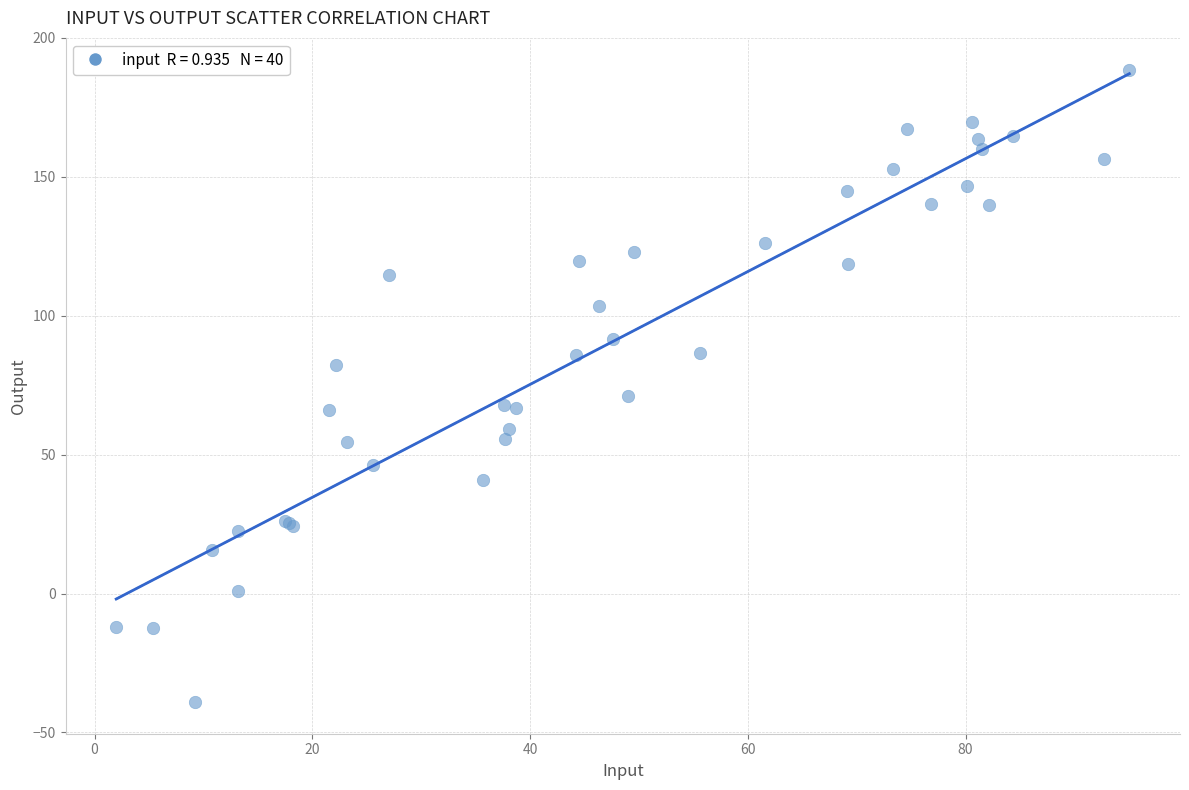

What Y value in the scatter plot is closest to 74?

71.0